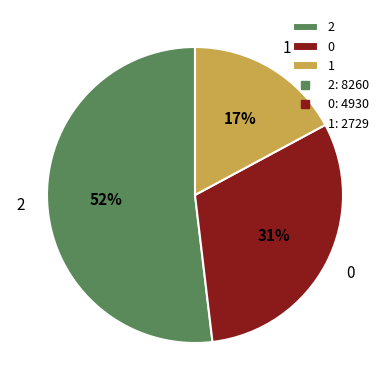

To the nearest percent, what is the difference between the largest and smallest slice percentages?

35%